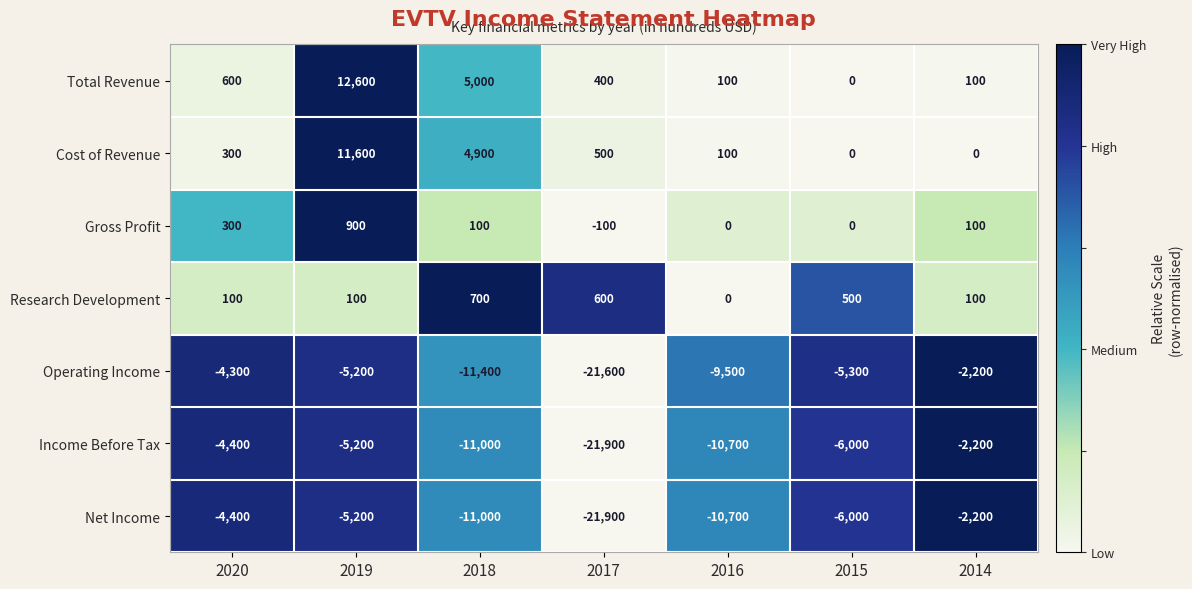

Which category has the highest value across all series?

2019